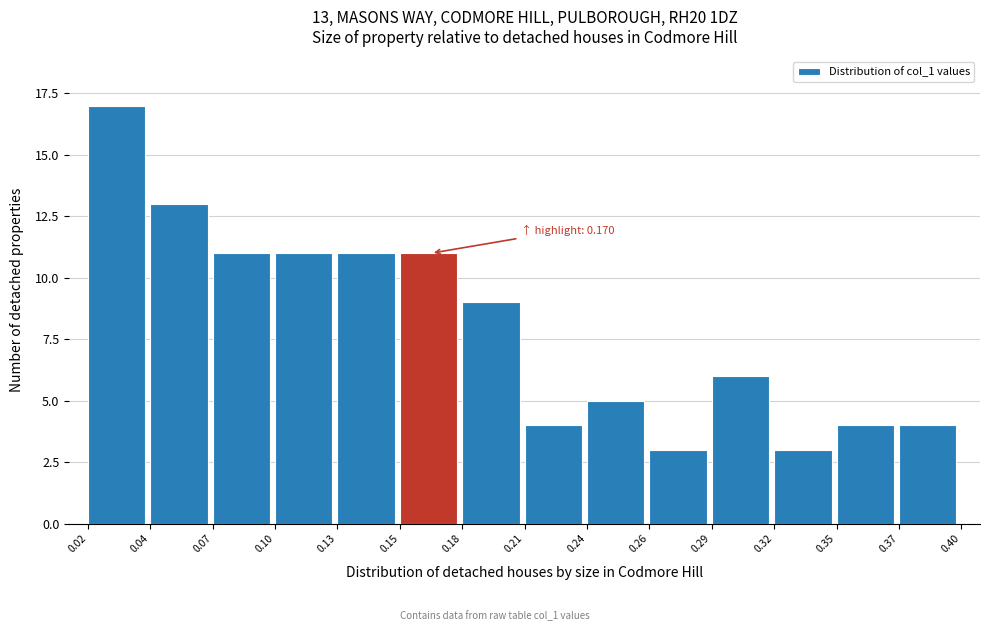

Reading right to left, what are all the values shown in this chart?

0.37=4	0.35=4	0.32=3	0.29=6	0.26=3	0.24=5	0.21=4	0.18=9	0.15=11	0.13=11	0.10=11	0.07=11	0.04=13	0.02=17